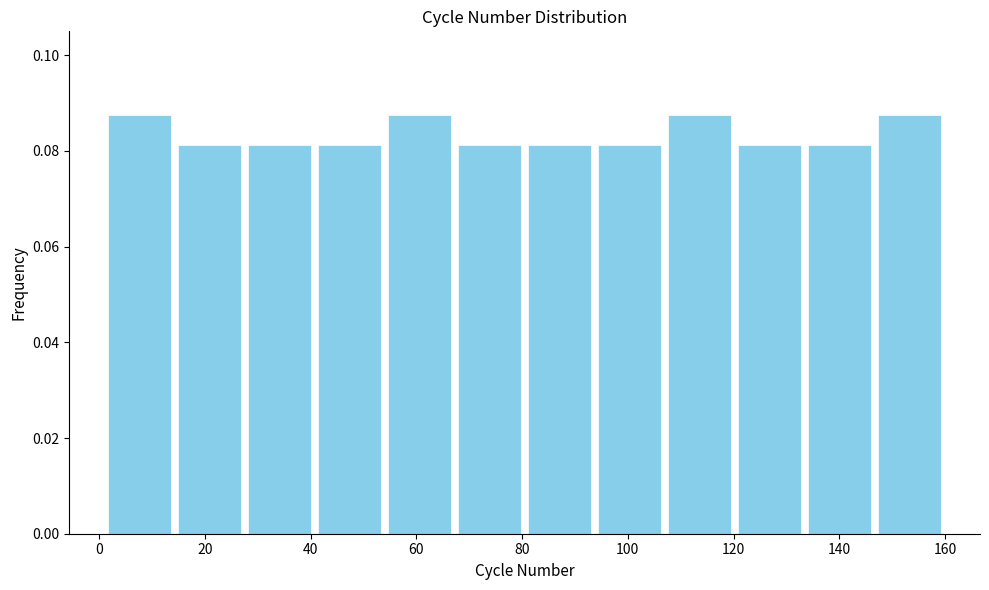

What is the height of the bar covering 120 to 134 on the x-axis? Neither the bar edges nor the heights are printed on the chart, so give them approximately, as read against the axes.

0.082